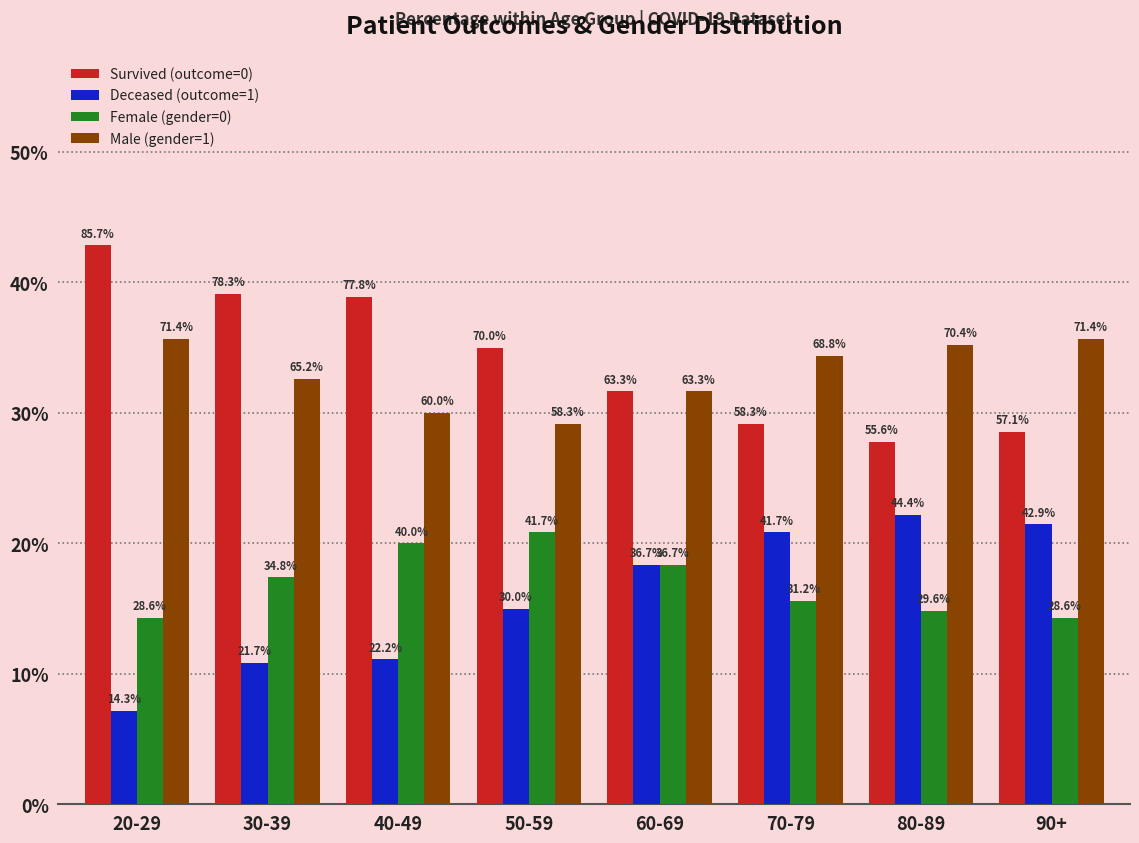

Which label corresponds to the smallest value in the chart?

20-29